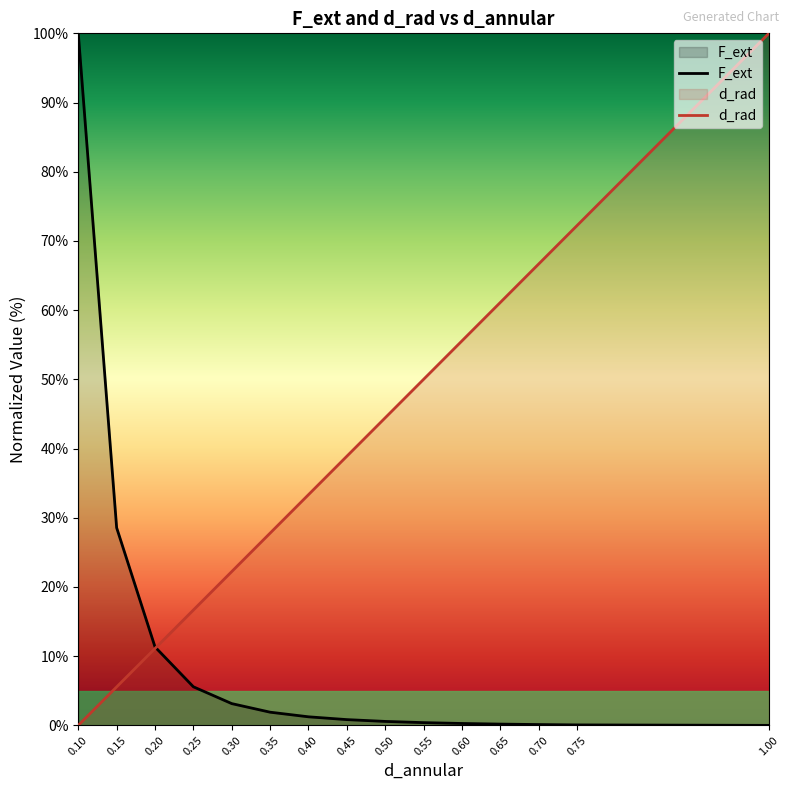

Which series has the largest total across all categories?

d_rad